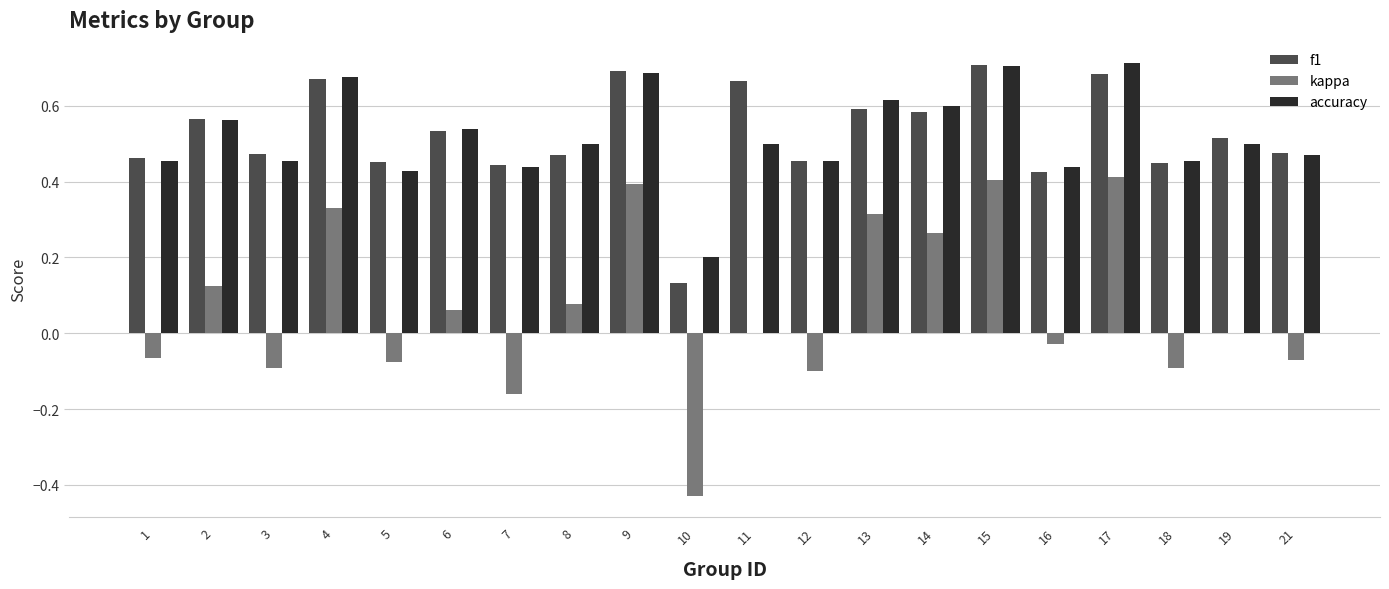

Which series changed the most between 8 and 18?

kappa